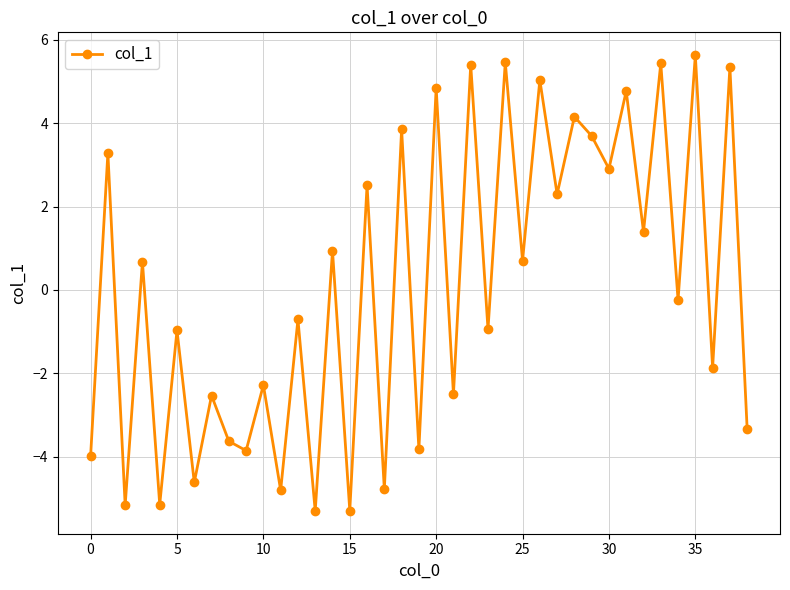

What is the sum of all values?

2.6